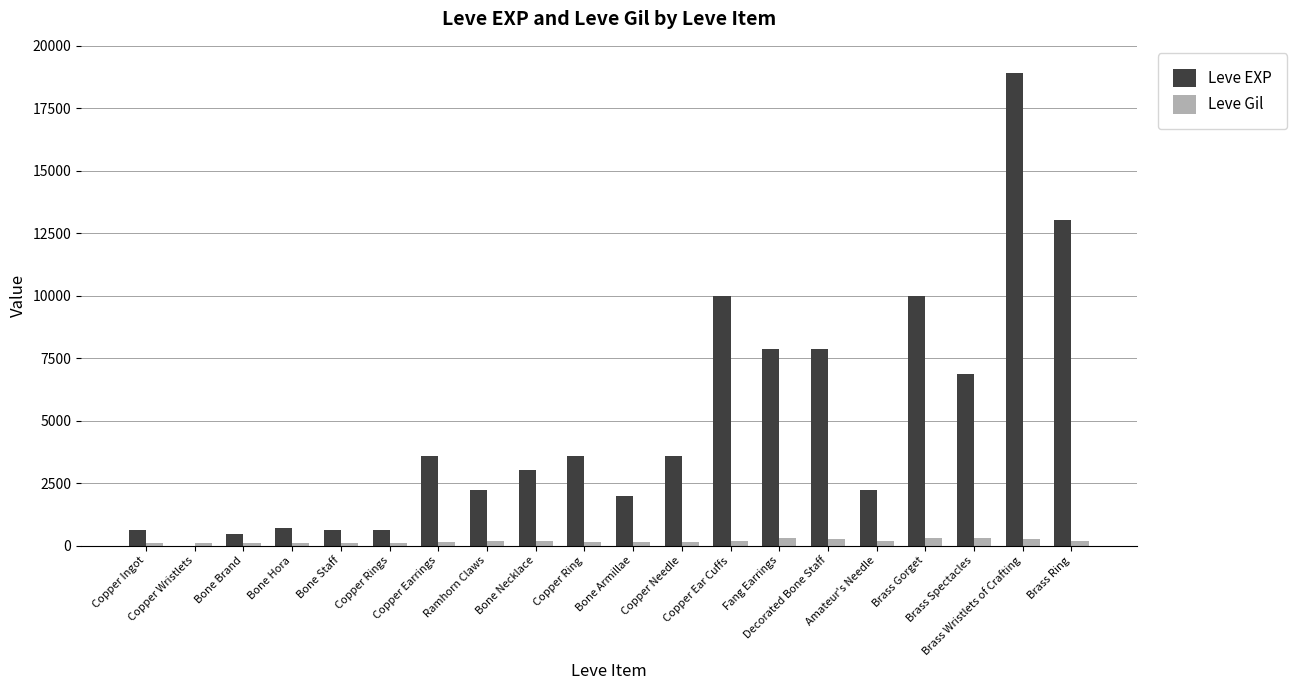

What is the sum of all Leve Gil values?

3447